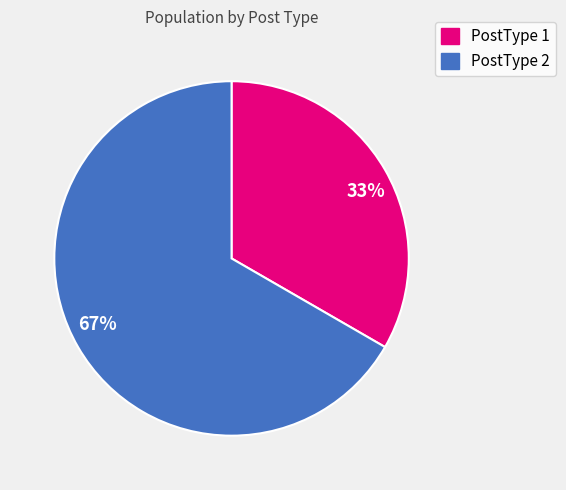

What is the largest slice in the pie chart?

67%